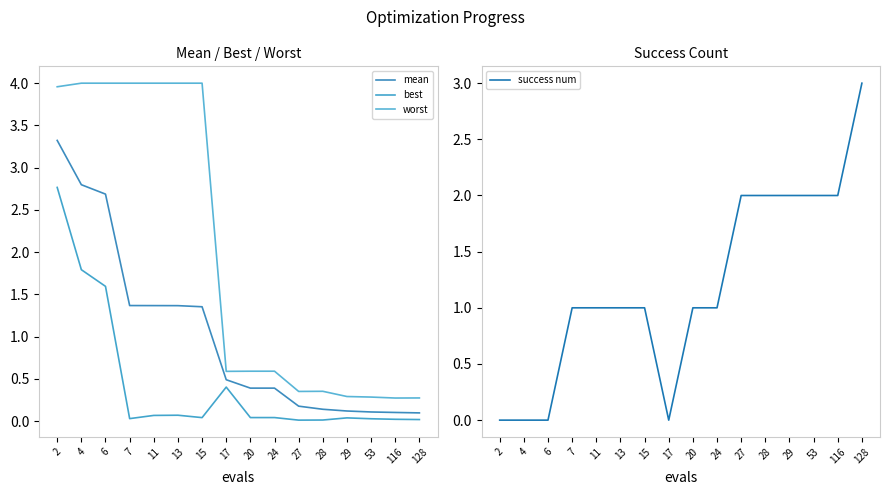

Rank the series at 7 from highest to lowest value.

worst, mean, success num, best